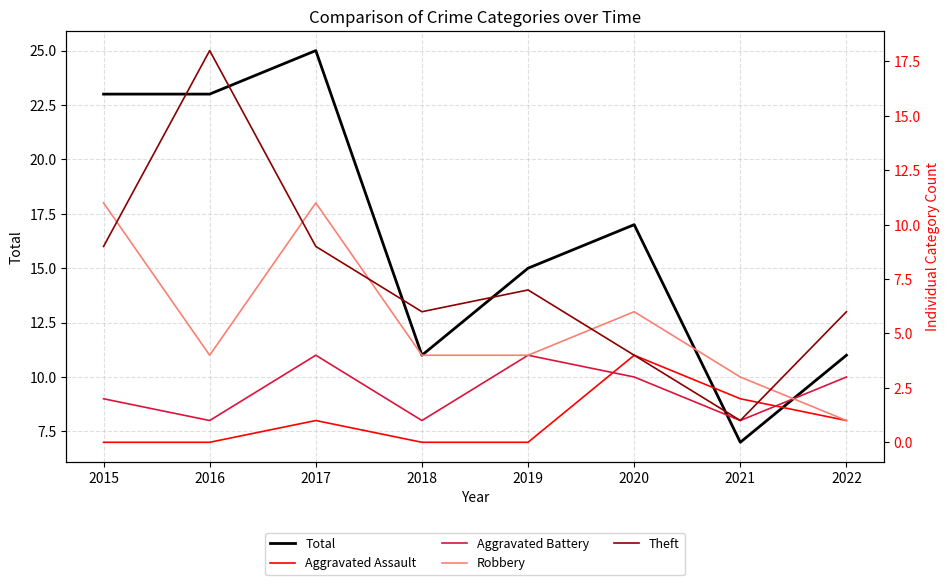

How many interior local valleys does the Robbery series have?

1